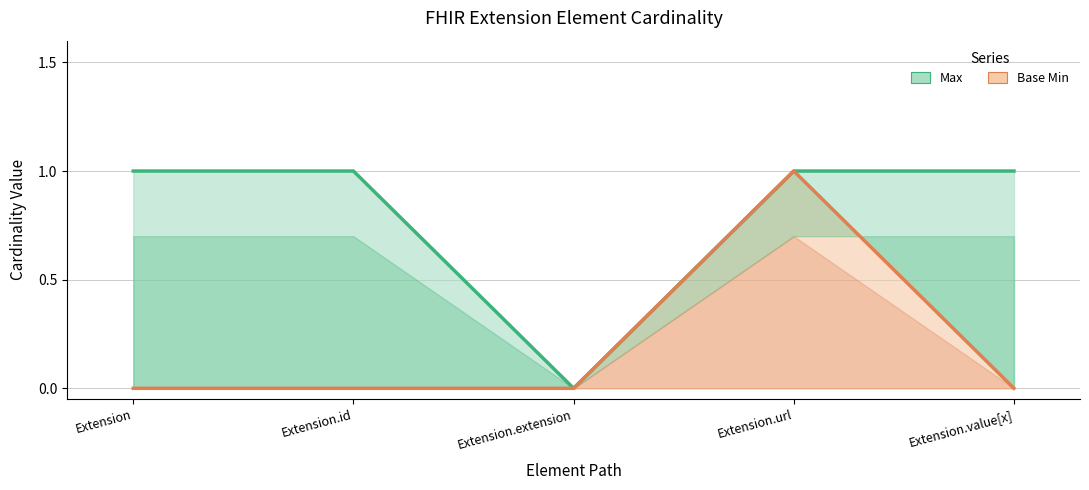

Is the value of Max at Extension.id greater than the value of Base Min at Extension.id?

Yes